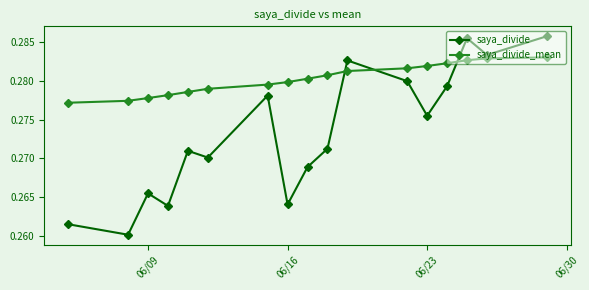

Rank the series by their maximum value, from lowest to highest.

saya_divide_mean, saya_divide